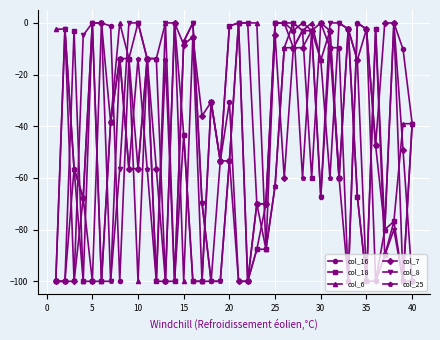

What is the lowest value of the col_18 series?

-100.0